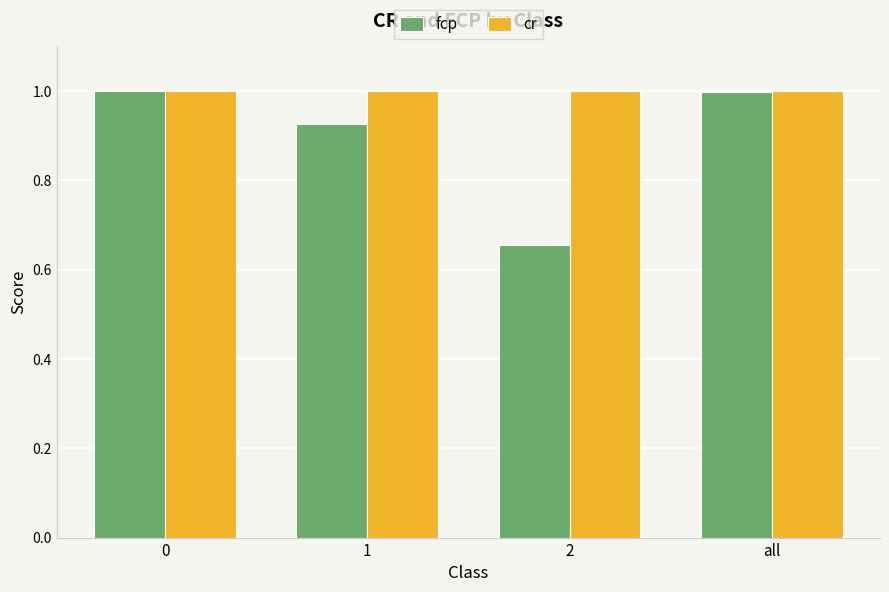

What is the difference between the maximum and second lowest values in the fcp series?

0.1